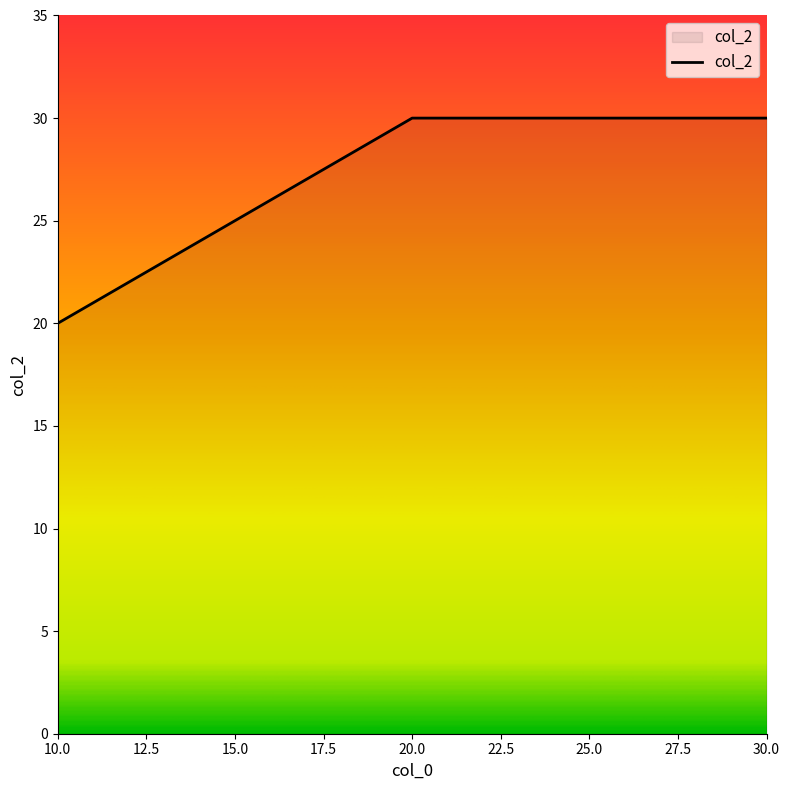

What is the difference between the second highest and minimum values?

10